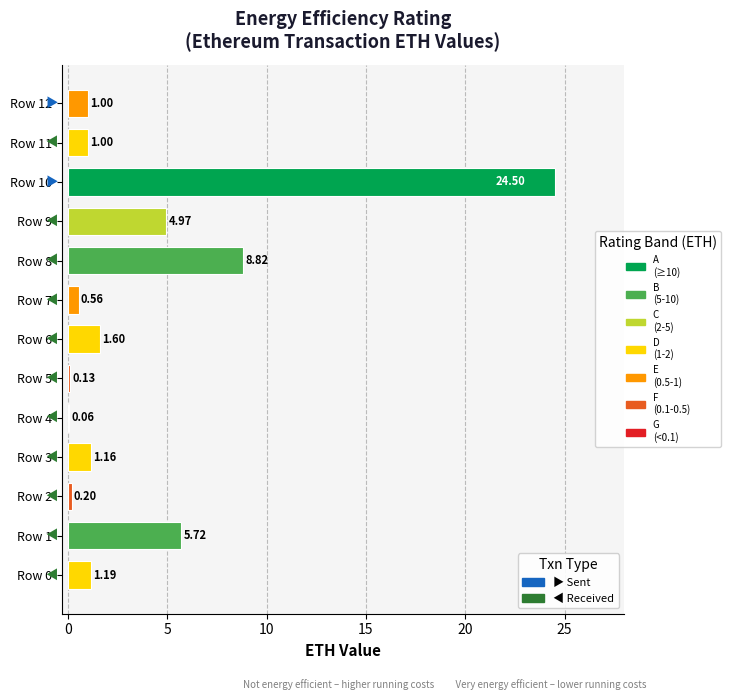

What is the sum of the values at Row 1 and Row 8?

14.5